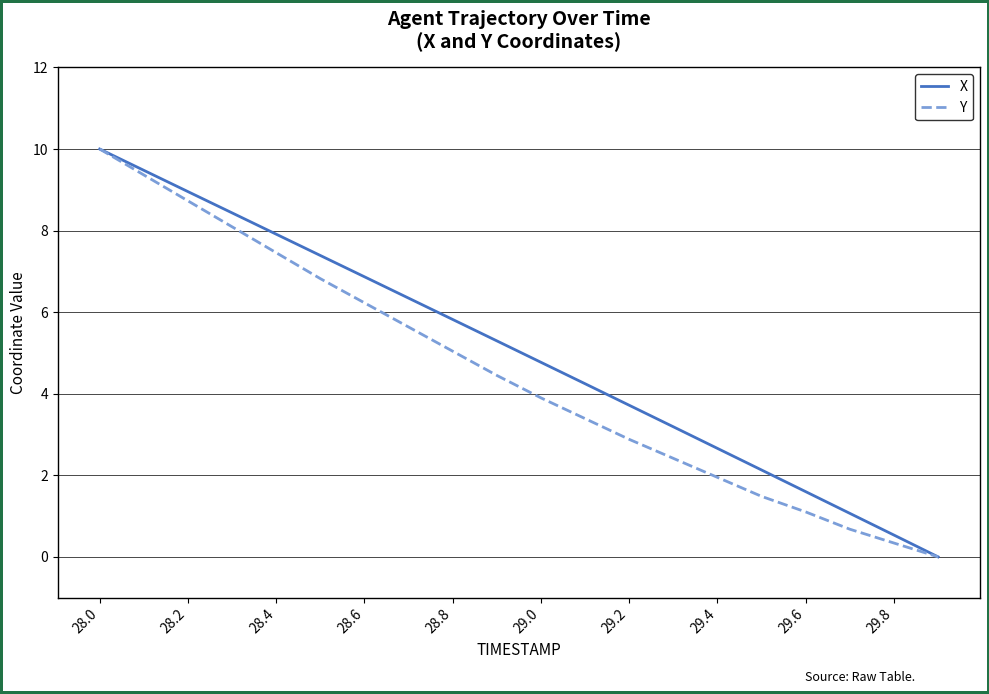

What is the maximum value for X?

10.0